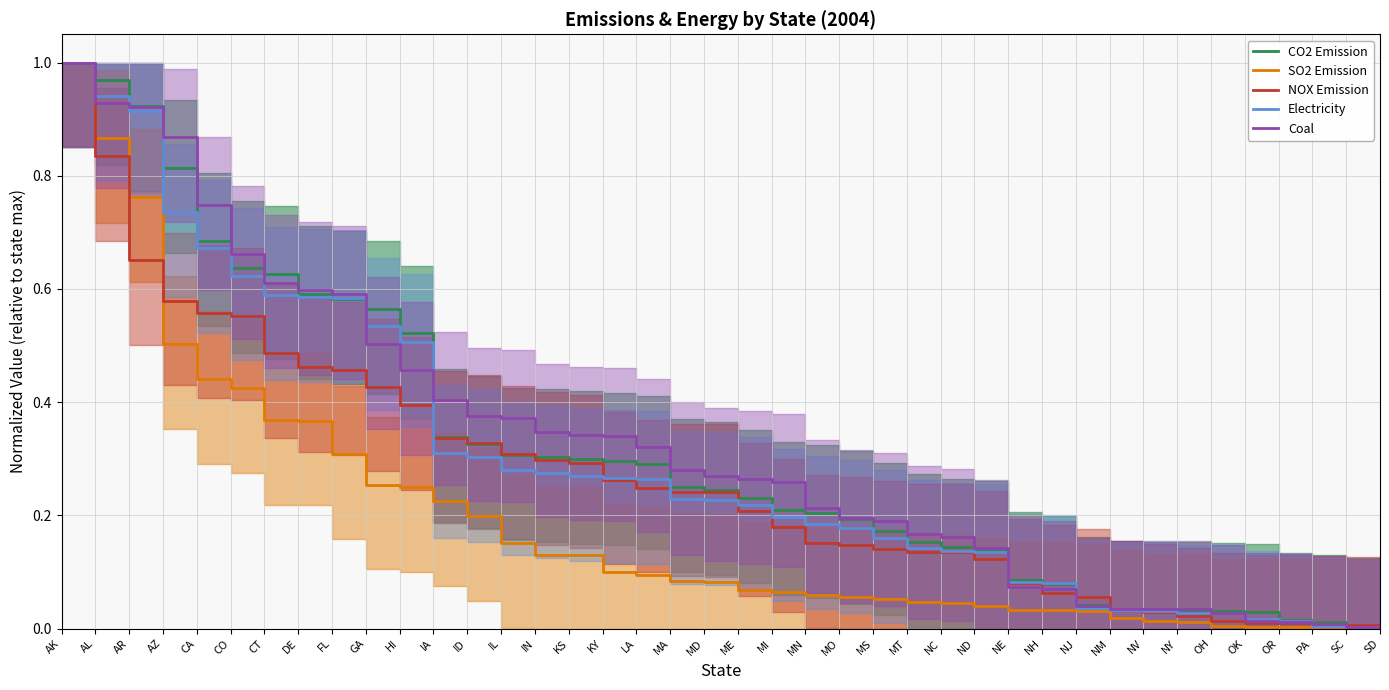

True or false: Coal has more than 0 points higher than both neighbors.

False